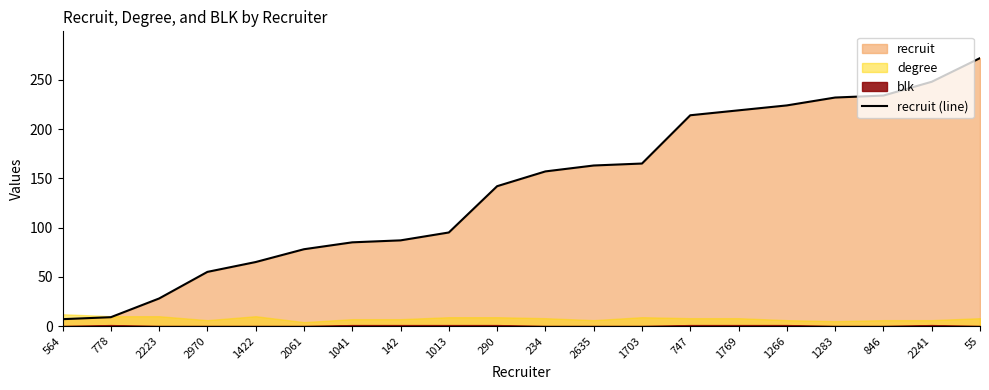

Reading right to left, transcribe all the data shown in this chart.

55=272	2241=248	846=234	1283=232	1266=224	1769=219	747=214	1703=165	2635=163	234=157	290=142	1013=95	142=87	1041=85	2061=78	1422=65	2970=55	2223=28	778=9	564=7